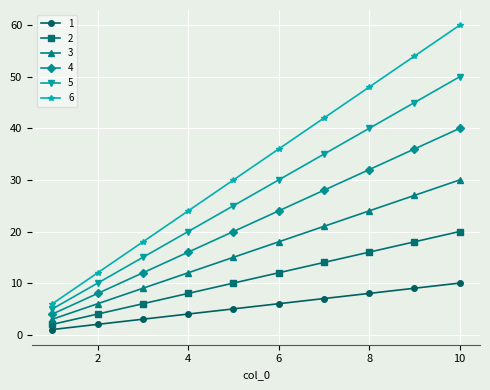

Which series has the largest total across all categories?

6